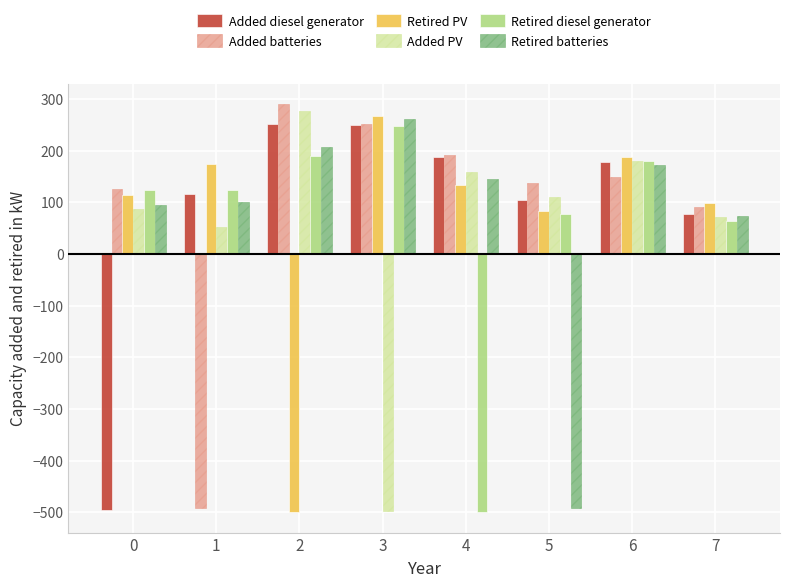

What is the difference between the maximum and minimum values in the Retired PV series?

766.0